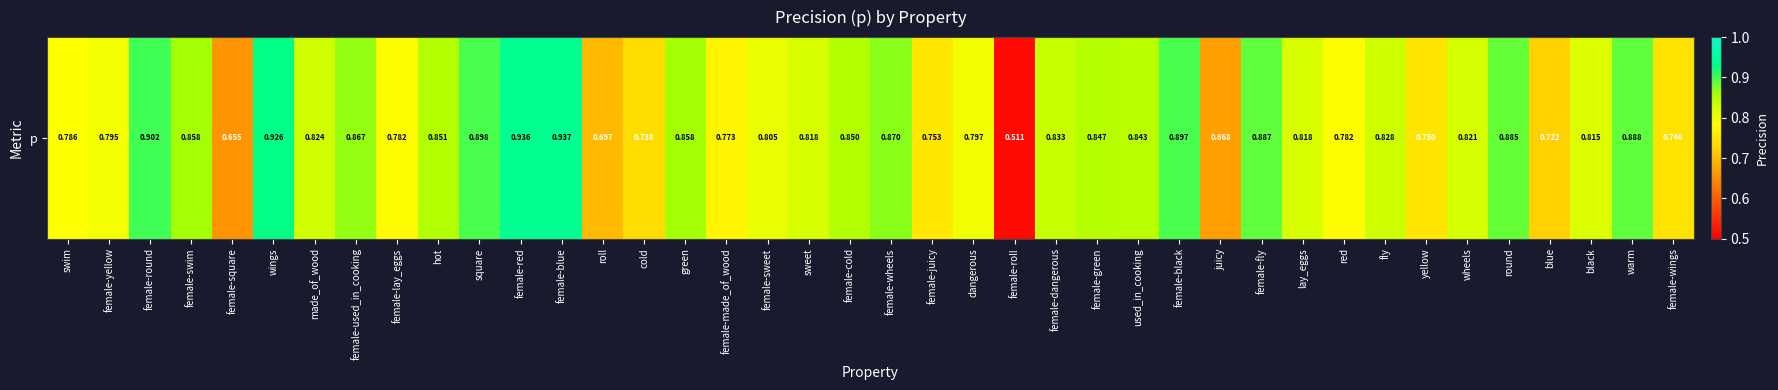

What is the sum of the values at female-round and juicy?

1.6